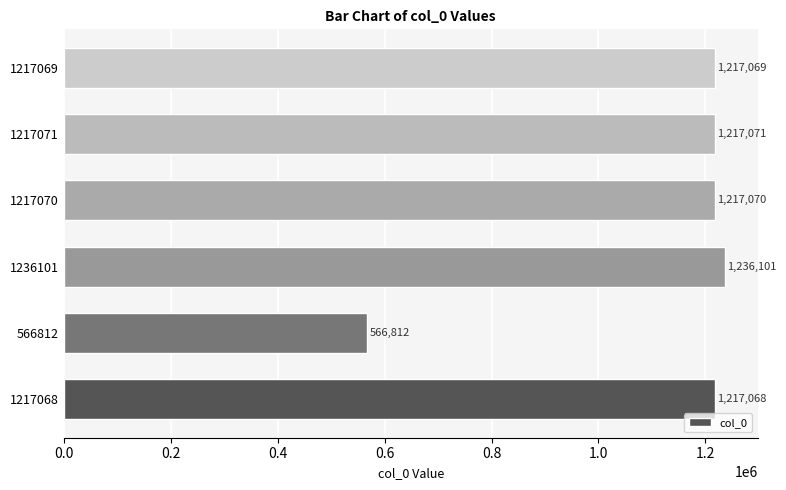

List the labels in order of value, smallest first.

566812, 1217068, 1217069, 1217070, 1217071, 1236101